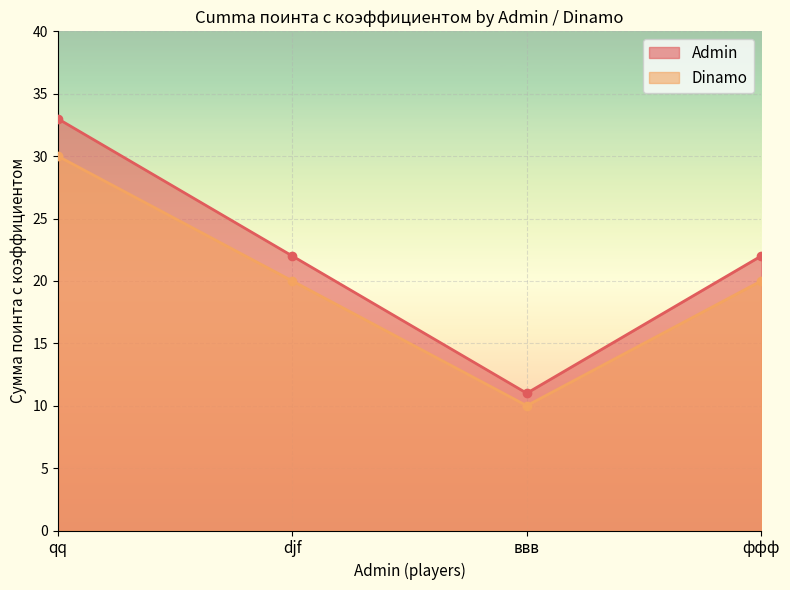

How many distinct data groups are displayed?

2